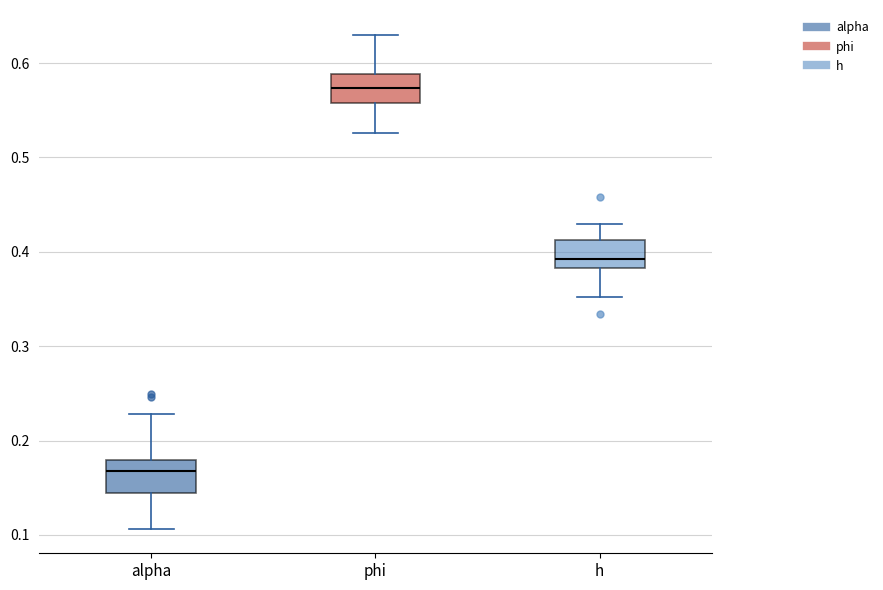

Reading left to right, transcribe this box plot: for each box, give where its median line is, the range the box spans, and where its two whiskers end, as read against the y-axis. The values are not printed on the chart, so give them approximately, as read against the axis.

alpha: median 0.17, box 0.14 to 0.18, whiskers 0.11 to 0.23
phi: median 0.57, box 0.56 to 0.59, whiskers 0.53 to 0.63
h: median 0.39, box 0.38 to 0.41, whiskers 0.35 to 0.43